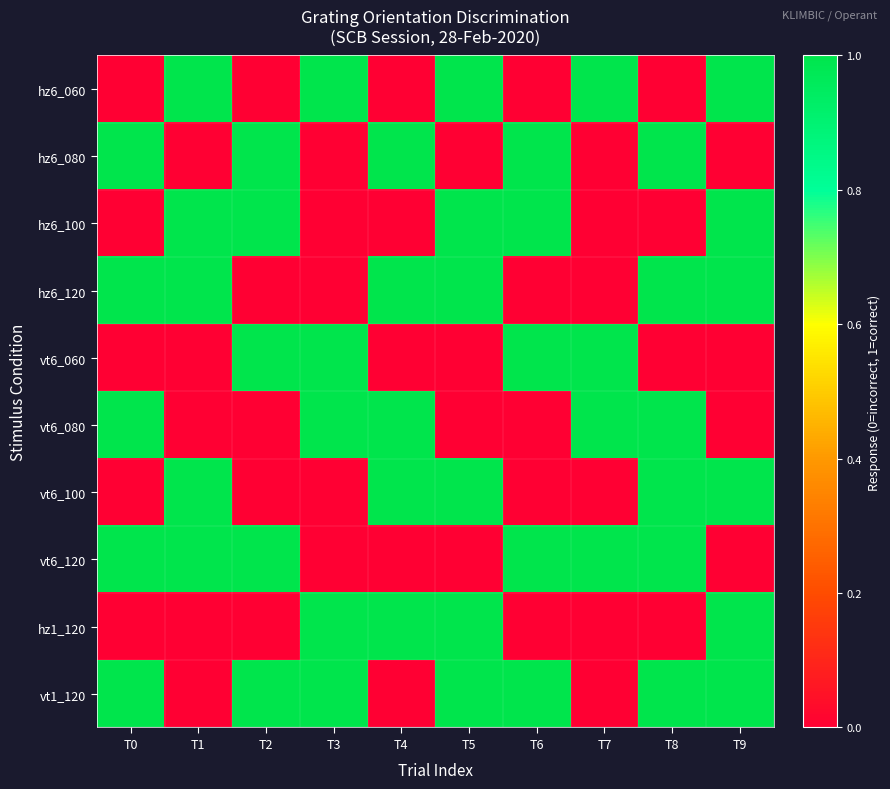

Reading right to left, list all the values displayed in this chart.

hz6_060: T9=1	T8=0	T7=1	T6=0	T5=1	T4=0	T3=1	T2=0	T1=1	T0=0
hz6_080: T9=0	T8=1	T7=0	T6=1	T5=0	T4=1	T3=0	T2=1	T1=0	T0=1
hz6_100: T9=1	T8=0	T7=0	T6=1	T5=1	T4=0	T3=0	T2=1	T1=1	T0=0
hz6_120: T9=1	T8=1	T7=0	T6=0	T5=1	T4=1	T3=0	T2=0	T1=1	T0=1
vt6_060: T9=0	T8=0	T7=1	T6=1	T5=0	T4=0	T3=1	T2=1	T1=0	T0=0
vt6_080: T9=0	T8=1	T7=1	T6=0	T5=0	T4=1	T3=1	T2=0	T1=0	T0=1
vt6_100: T9=1	T8=1	T7=0	T6=0	T5=1	T4=1	T3=0	T2=0	T1=1	T0=0
vt6_120: T9=0	T8=1	T7=1	T6=1	T5=0	T4=0	T3=0	T2=1	T1=1	T0=1
hz1_120: T9=1	T8=0	T7=0	T6=0	T5=1	T4=1	T3=1	T2=0	T1=0	T0=0
vt1_120: T9=1	T8=1	T7=0	T6=1	T5=1	T4=0	T3=1	T2=1	T1=0	T0=1